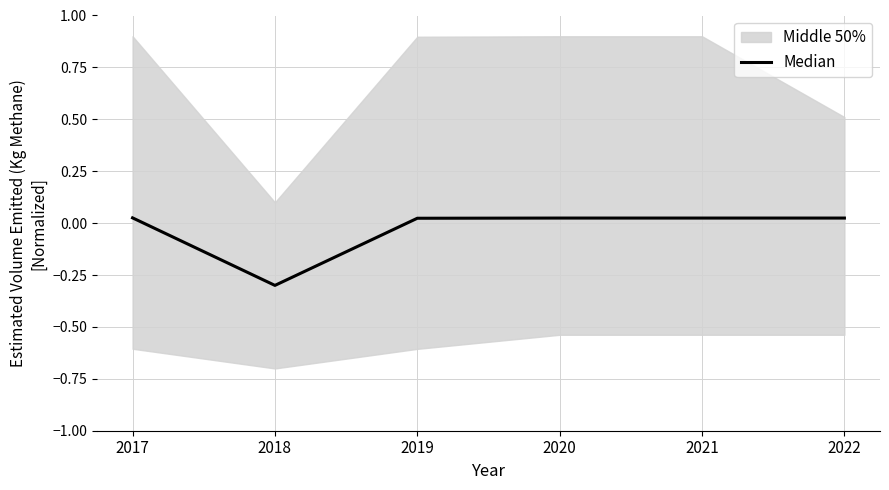

Reading left to right, what are all the values shown in this chart?

2017=0.0	2018=-0.3	2019=0.0	2020=0.0	2021=0.0	2022=0.0